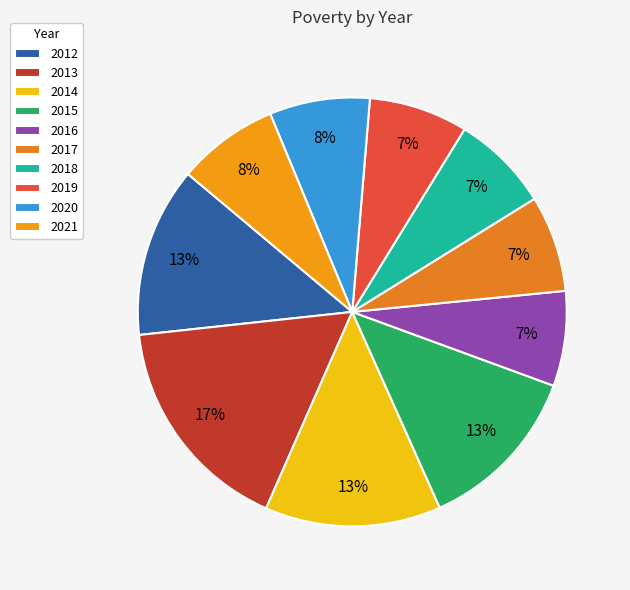

Rank the categories by value from lowest to highest.

2016, 2017, 2018, 2019, 2020, 2021, 2015, 2012, 2014, 2013